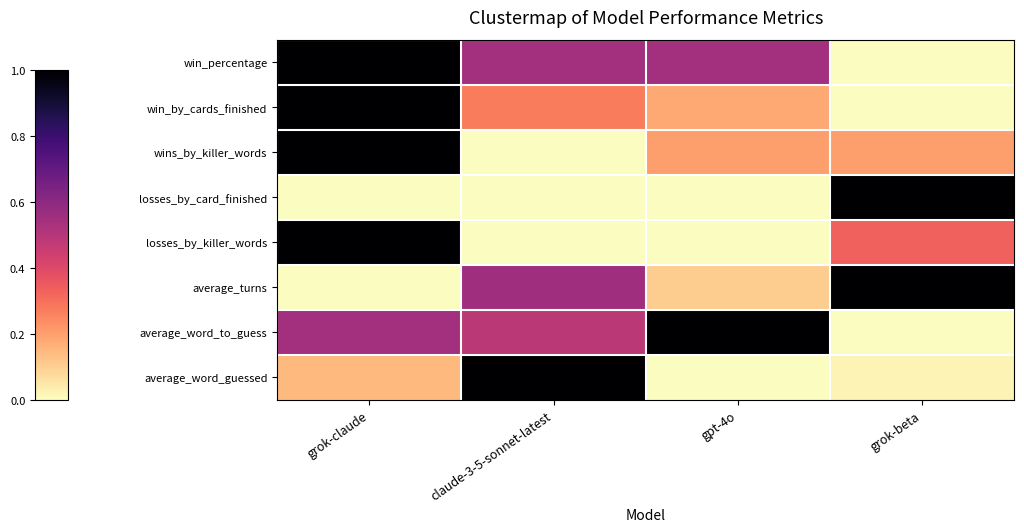

Between claude-3-5-sonnet-latest and gpt-4o, which series saw the biggest shift?

average_word_guessed